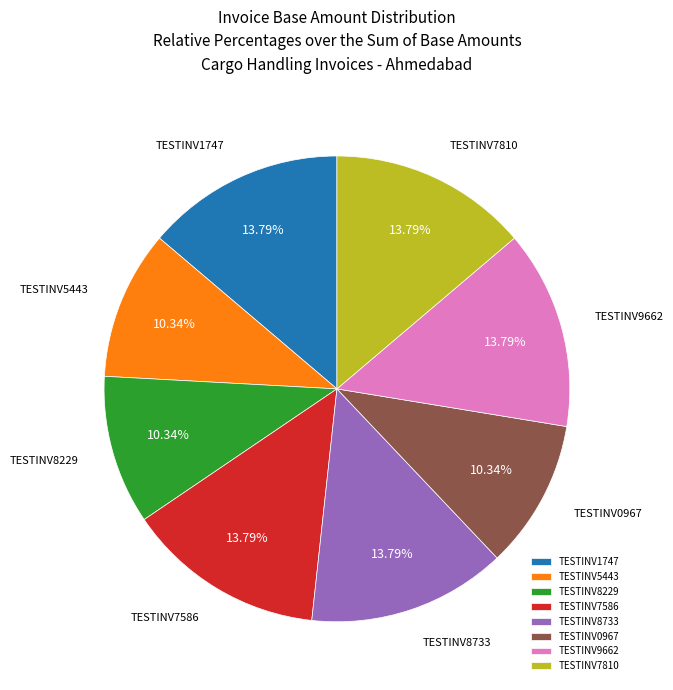

What is the total percentage of TESTINV8229 and TESTINV7810?

24.1%